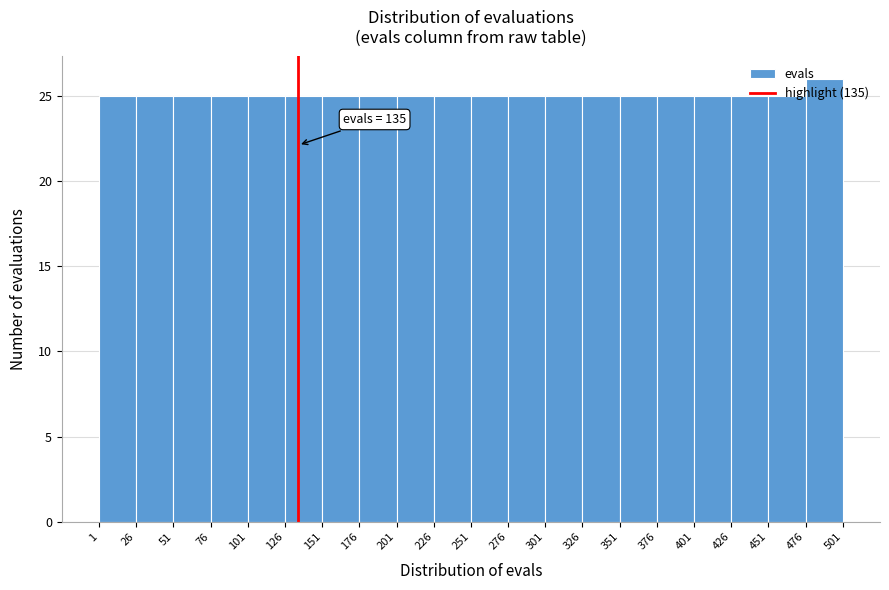

Which range on the x-axis has the tallest bar?

476 to 501